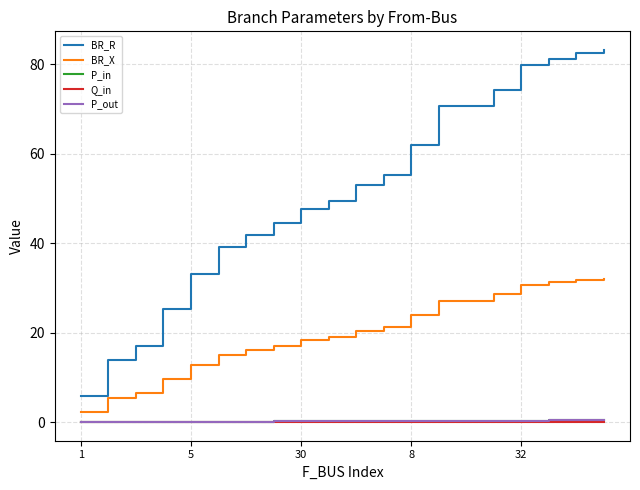

True or false: BR_X and BR_R cross at least once.

False